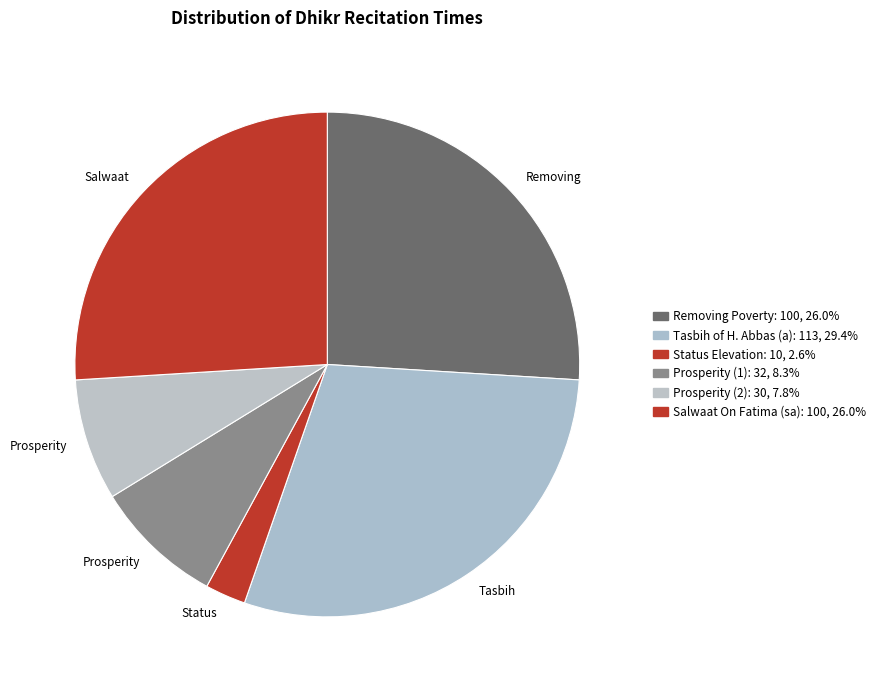

Which slice is the largest?

Tasbih of H. Abbas (a)